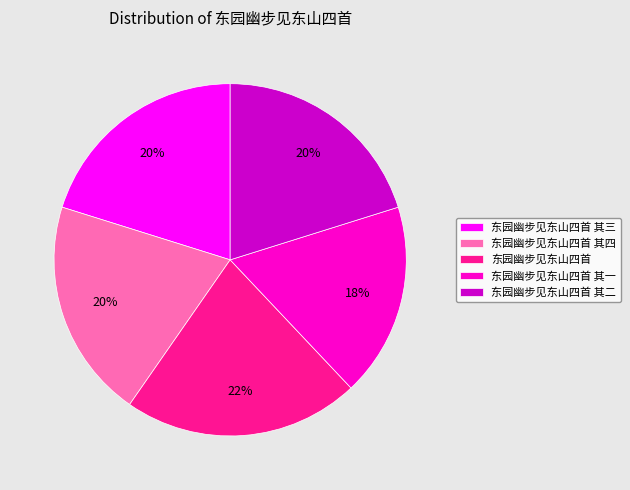

Which slice is the largest?

东园幽步见东山四首